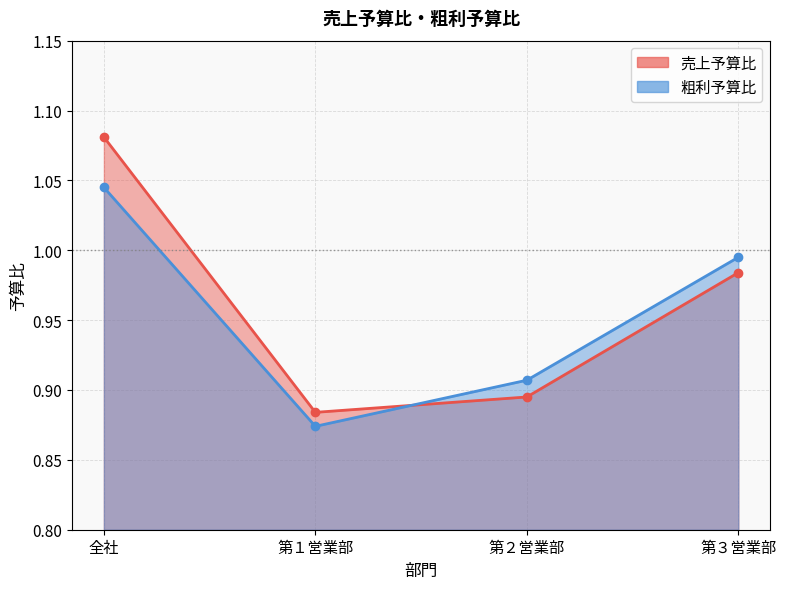

Is it true that 売上予算比 equals 1.2 at 第１営業部?

False